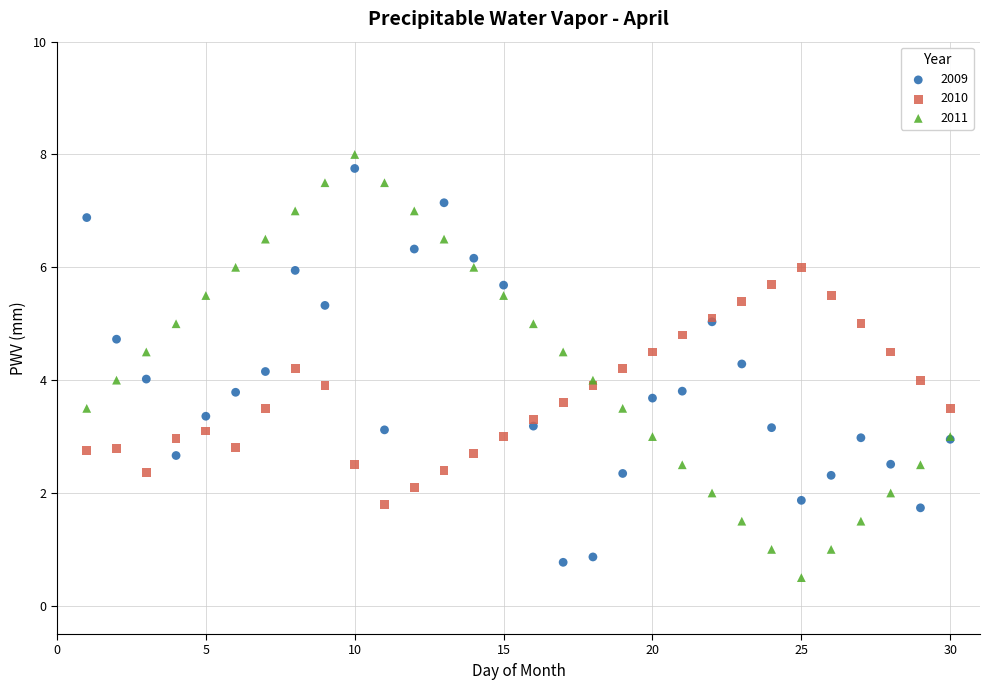

Which series has the largest Y range (max minus min)?

2011